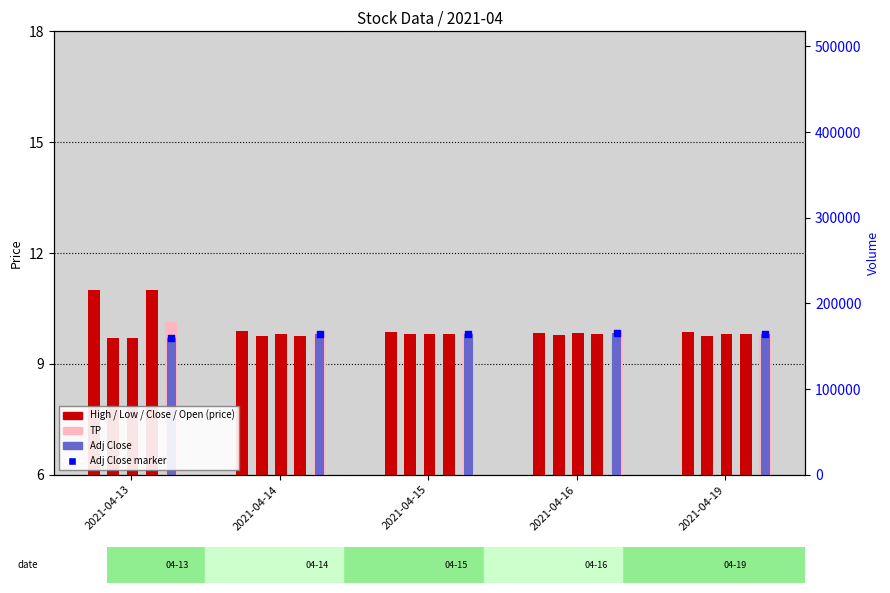

Which series has the widest spread of Y values?

Open